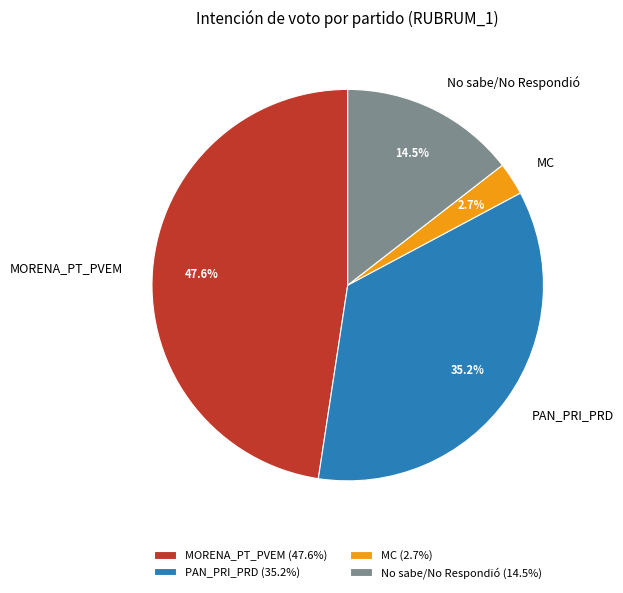

What is the largest slice in the pie chart?

MORENA_PT_PVEM